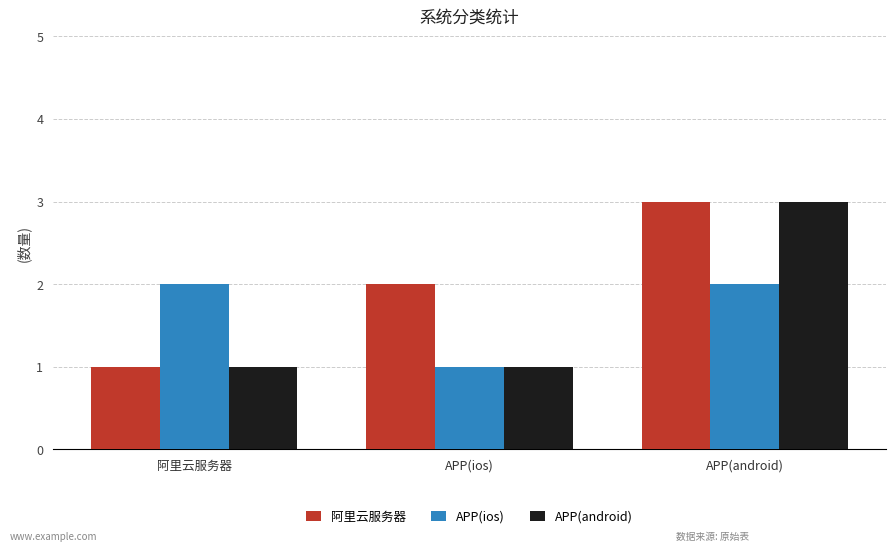

What is the sum of all 阿里云服务器 values?

6